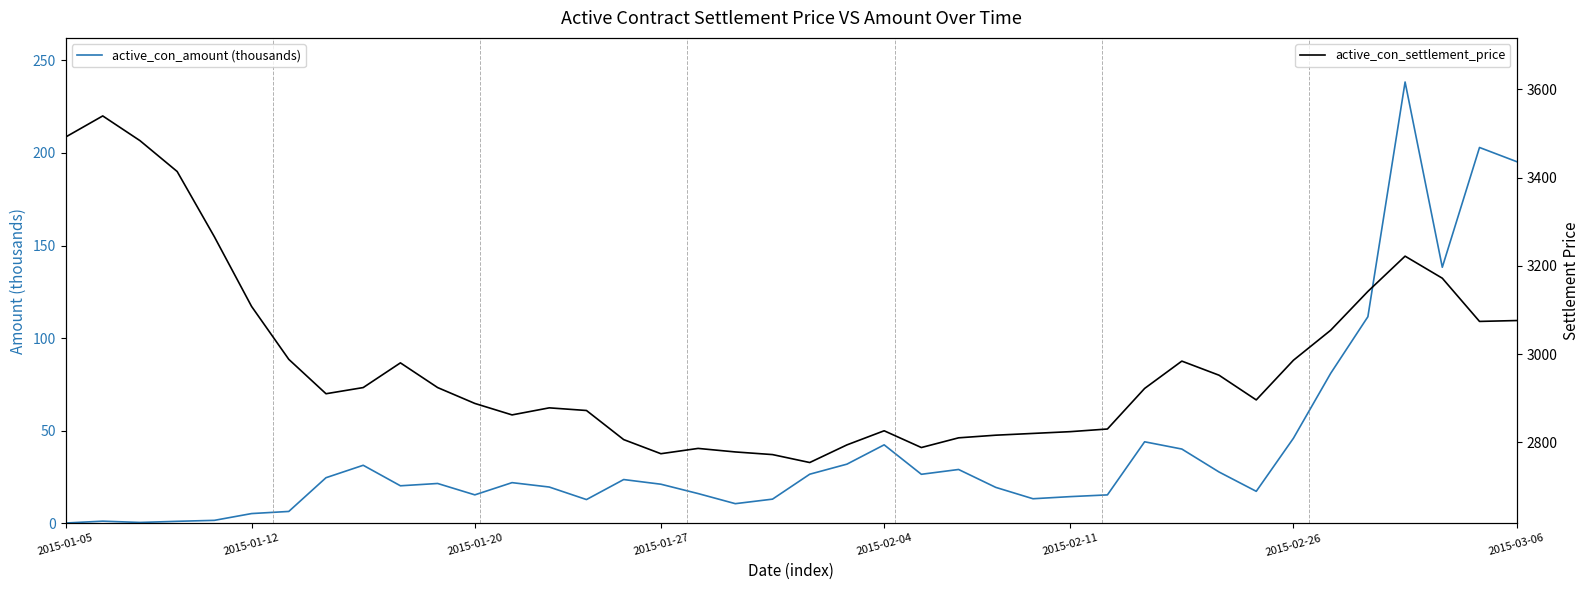

Reading left to right, transcribe all the data shown in this chart.

active_con_amount (thousands): 0.1	1.1	0.4	1.0	1.6	5.2	6.4	24.6	31.3	20.2	21.5	15.3	21.9	19.6	12.8	23.6	21.1	16.0	10.6	13.0	26.5	31.9	42.4	26.4	29.0	19.4	13.2	14.4	15.3	44.0	40.1	27.7	17.2	45.9	81.0	111.6	238.3	138.3	203.0	195.3
active_con_settlement_price: 3492.0	3540.0	3484.0	3414.0	3266.0	3108.0	2988.0	2910.0	2924.0	2980.0	2924.0	2888.0	2862.0	2878.0	2872.0	2806.0	2774.0	2786.0	2778.0	2772.0	2754.0	2794.0	2826.0	2788.0	2810.0	2816.0	2820.0	2824.0	2830.0	2922.0	2984.0	2952.0	2896.0	2986.0	3054.0	3142.0	3222.0	3172.0	3074.0	3076.0